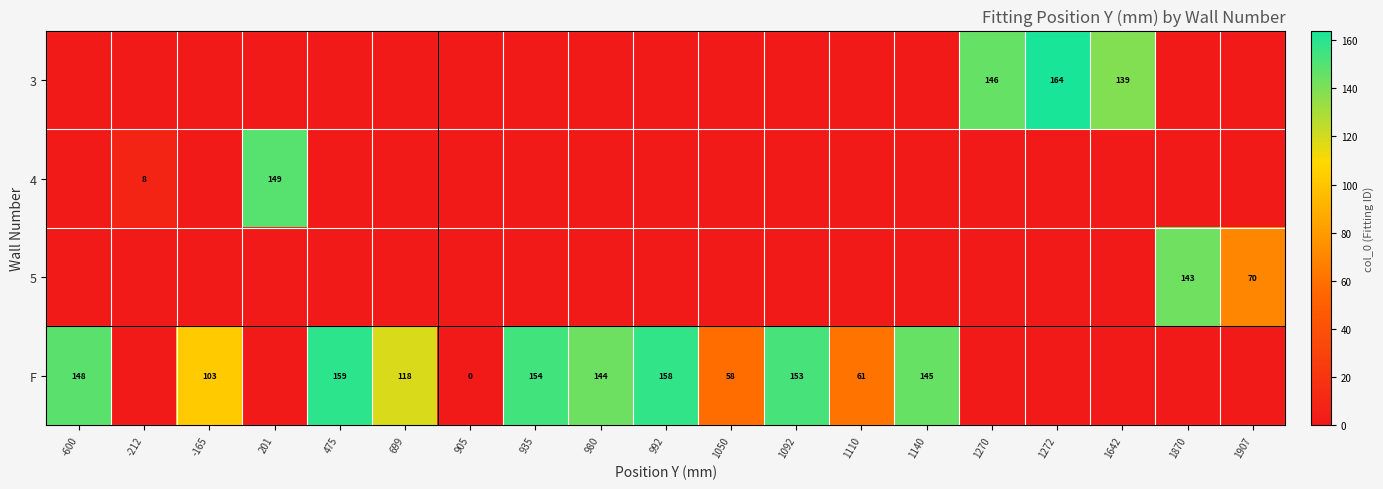

The 5 series shows 95 at 1907. True or false?

False